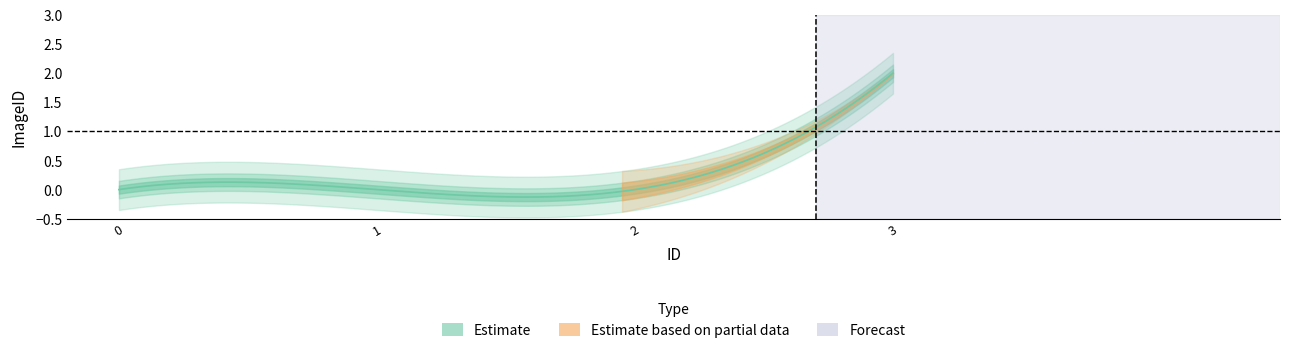

List the labels in order of value, largest first.

3, 0, 1, 2